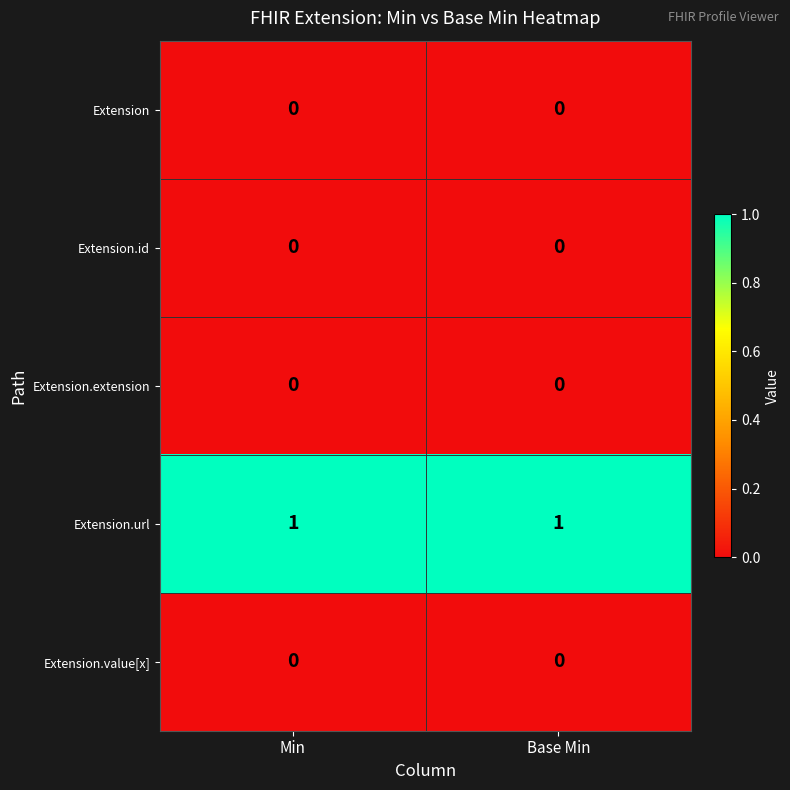

Reading left to right, transcribe all the data shown in this chart.

Extension: Min=0	Base Min=0
Extension.id: Min=0	Base Min=0
Extension.extension: Min=0	Base Min=0
Extension.url: Min=1	Base Min=1
Extension.value[x]: Min=0	Base Min=0